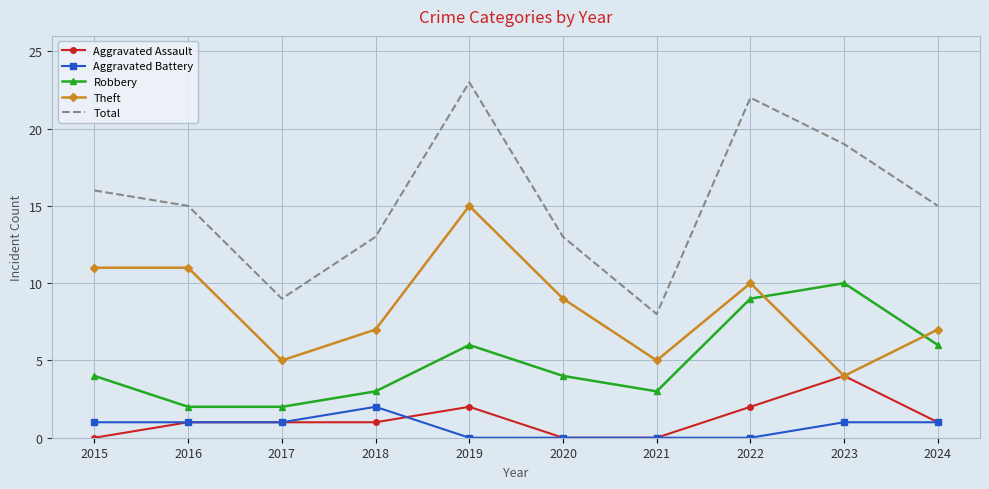

What is the sum of the Aggravated Assault values at 2017 and 2018?

2